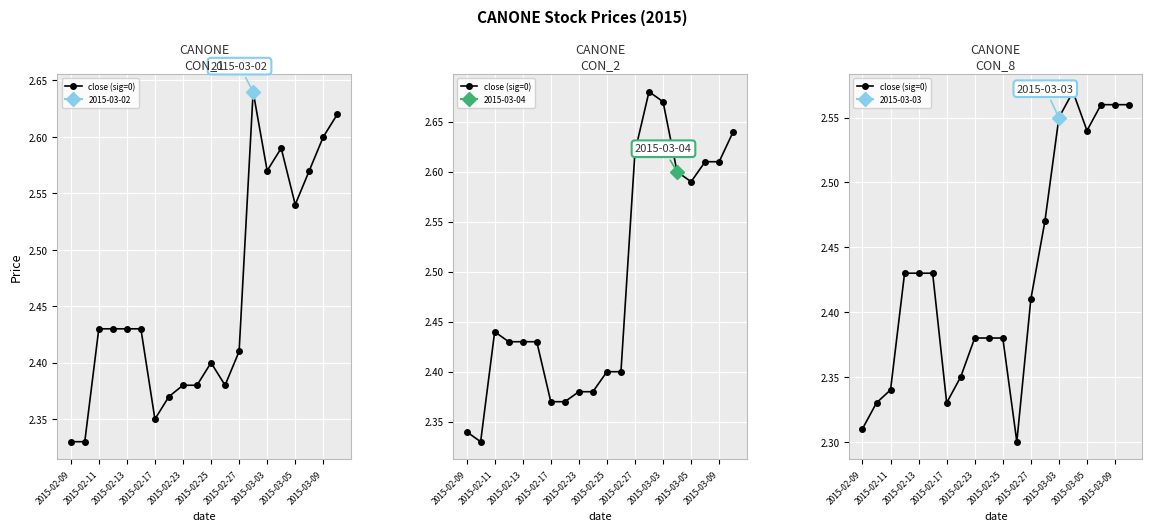

Which has a higher value, 2015-02-09 or 17?

17